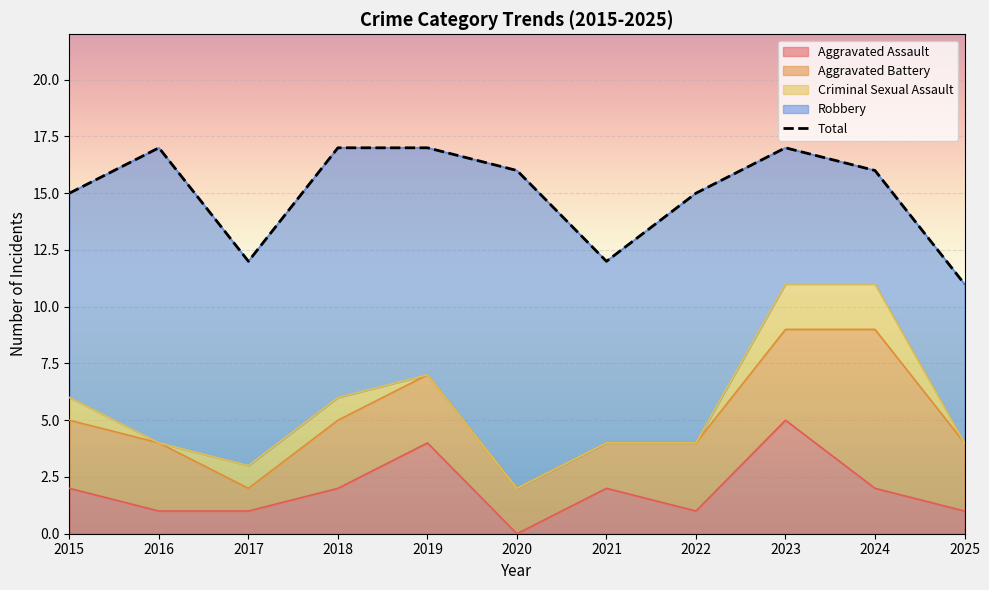

The value of Aggravated Assault at 2025 is 1. True or false?

True